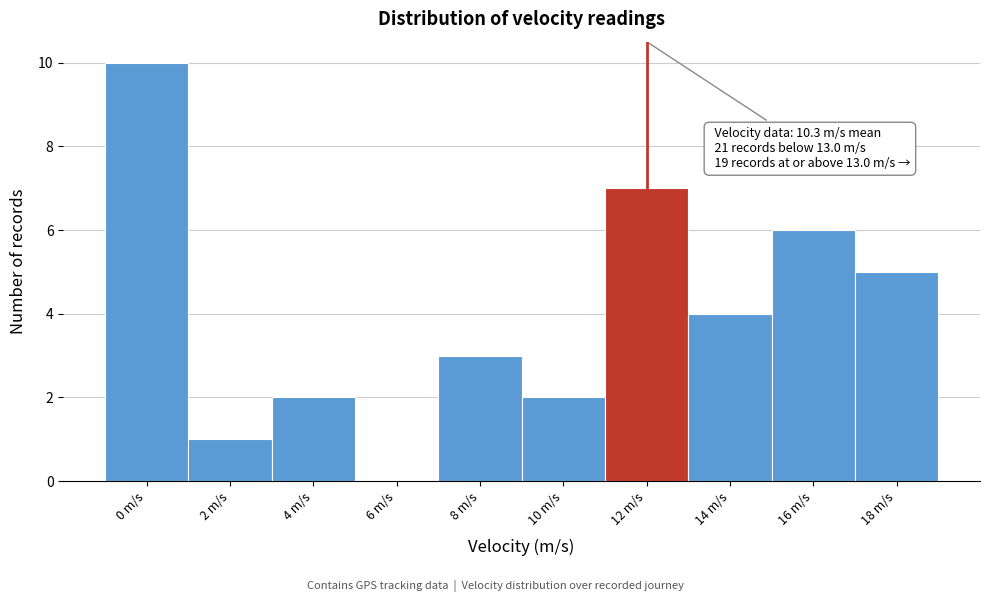

Reading left to right, transcribe all the data shown in this chart.

0 m/s=10	2 m/s=1	4 m/s=2	6 m/s=0	8 m/s=3	10 m/s=2	12 m/s=7	14 m/s=4	16 m/s=6	18 m/s=5